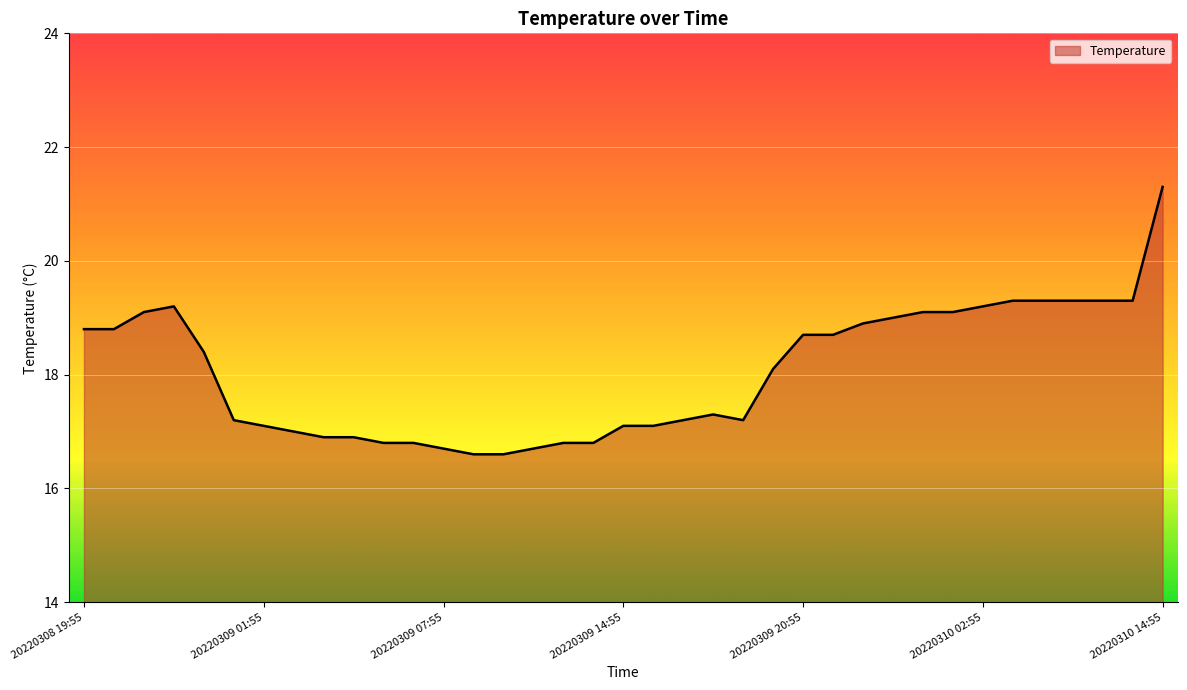

What is the smallest value displayed?

16.6